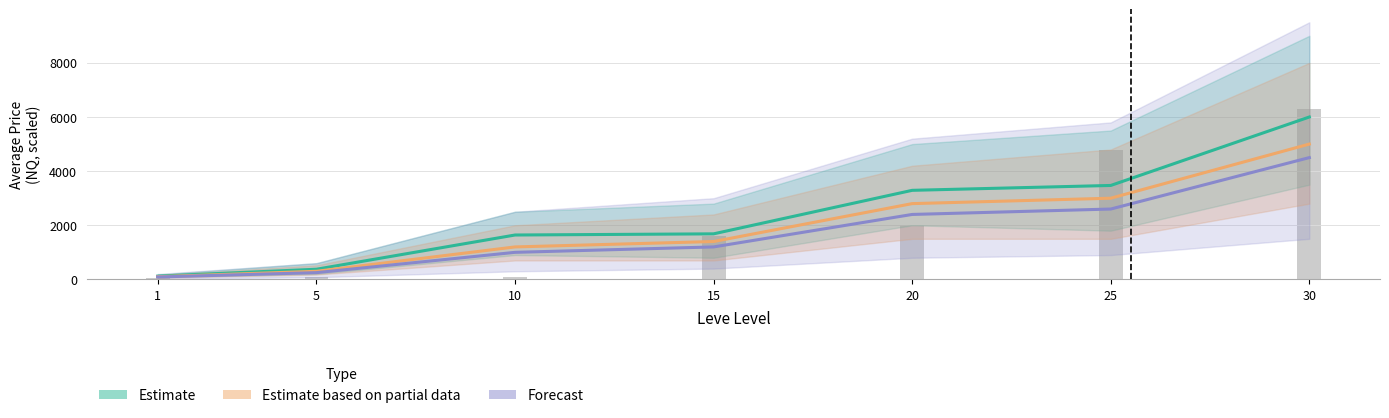

List the series in order of their peak value, highest first.

Estimate, Estimate based on partial data, Forecast